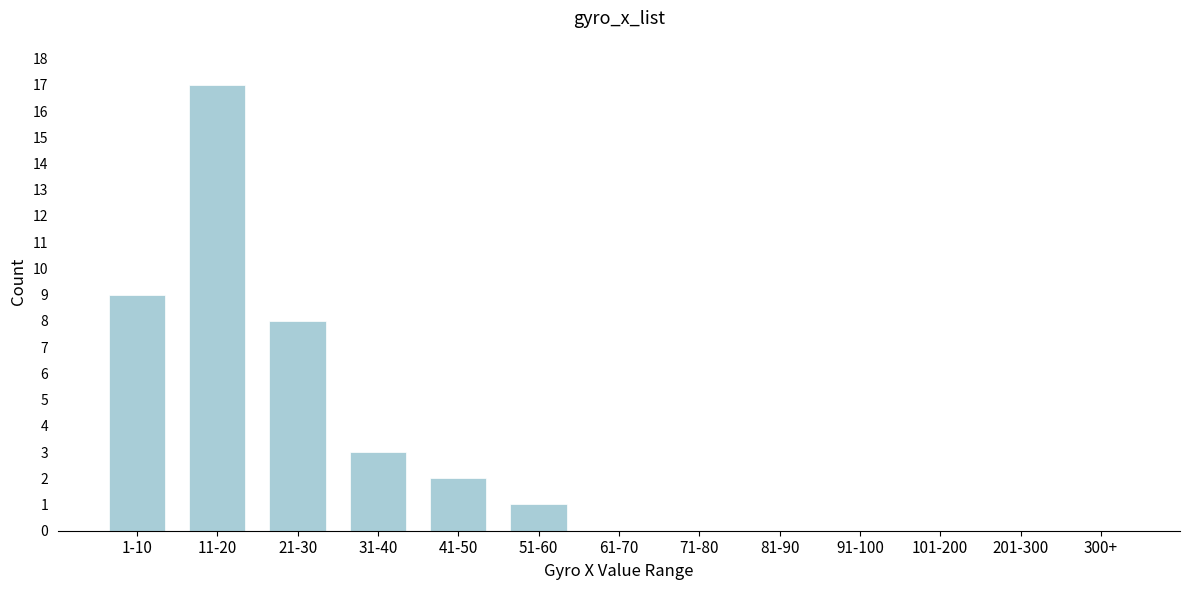

Reading left to right, transcribe all the data shown in this chart.

1-10=9	11-20=17	21-30=8	31-40=3	41-50=2	51-60=1	61-70=0	71-80=0	81-90=0	91-100=0	101-200=0	201-300=0	300+=0